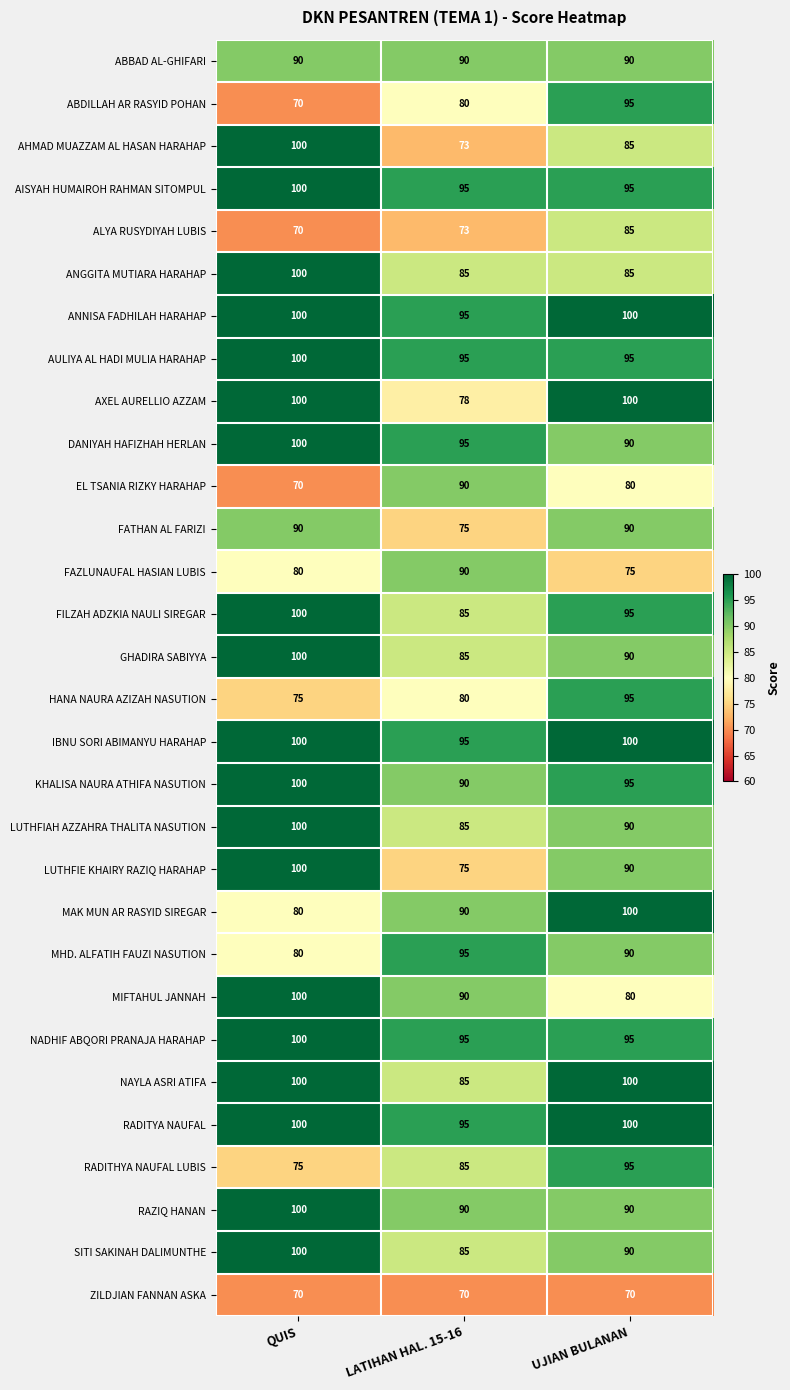

Which series has the largest range (max minus min)?

AHMAD MUAZZAM AL HASAN HARAHAP